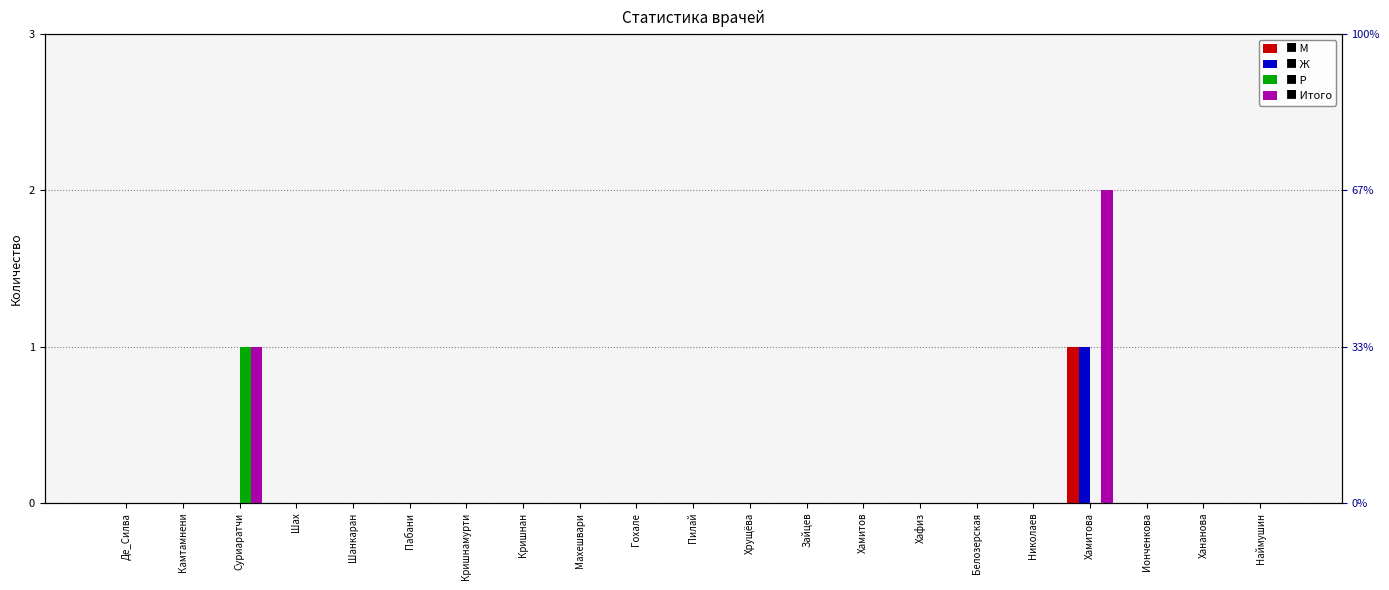

What are all the series names shown in the legend?

М, Ж, Р, Итого